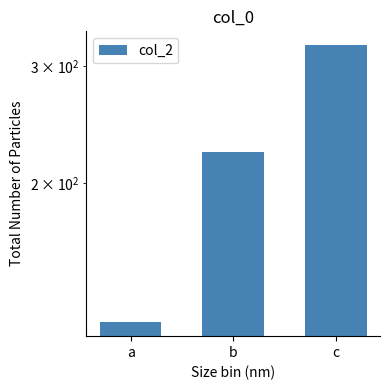

What is the change in value from a to c?

+200